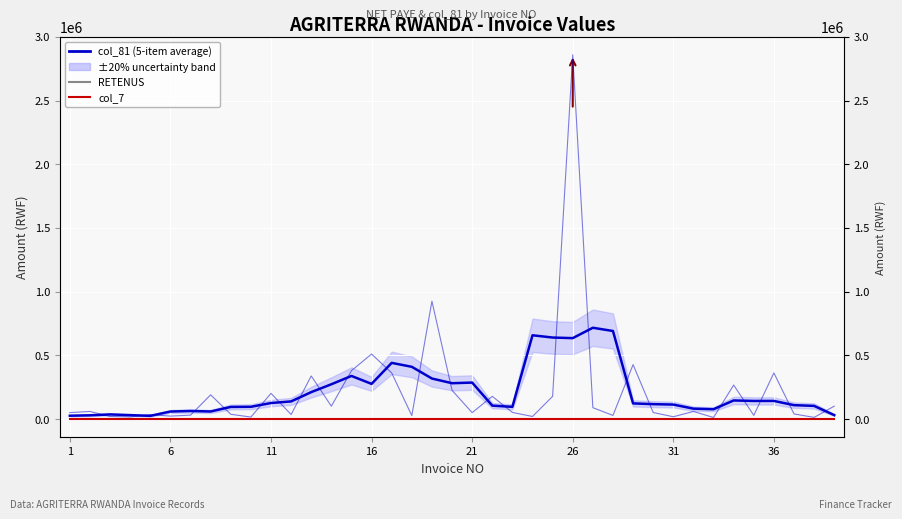

Is the value of RETENUS at 35 greater than the value of col_7 at 23?

No